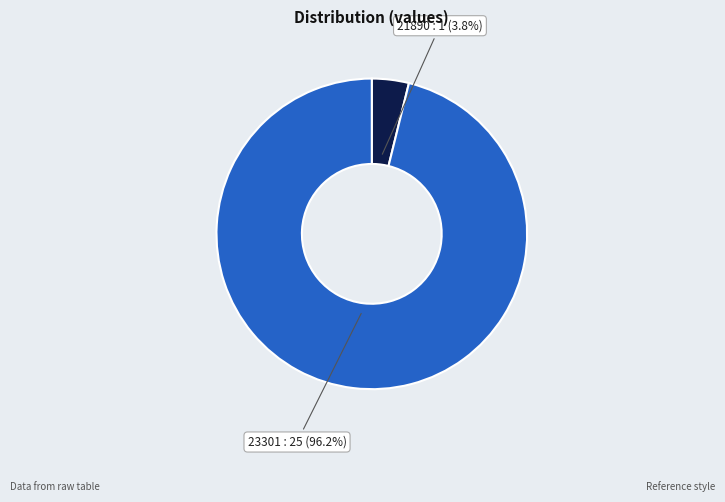

Rank the categories by value from highest to lowest.

23301, 21890